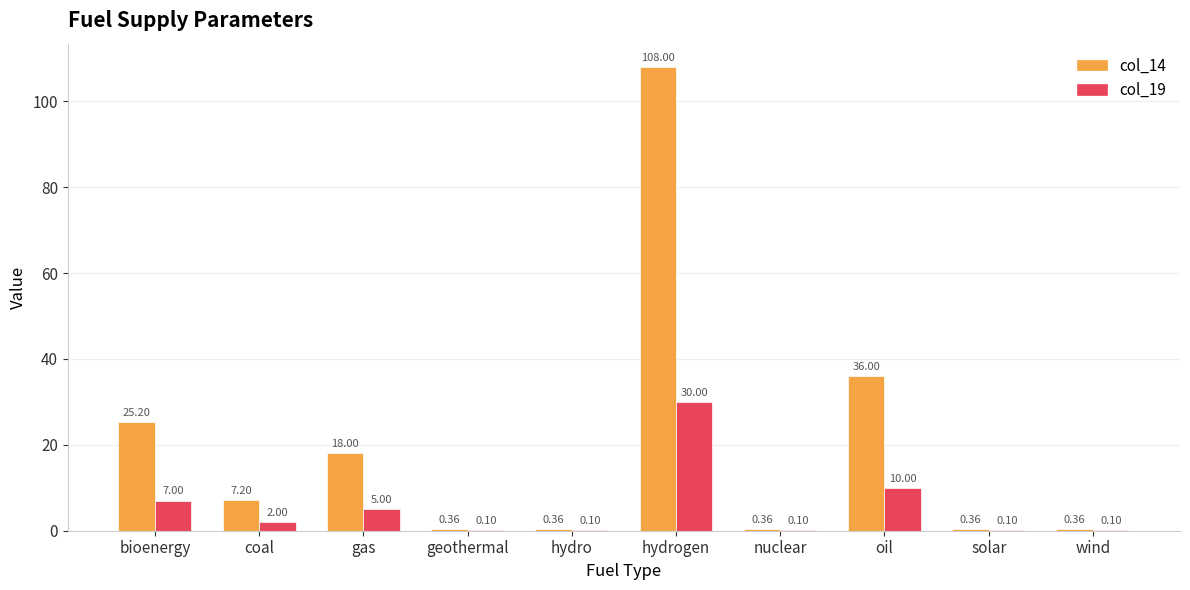

Between coal and gas, which series saw the biggest shift?

col_14